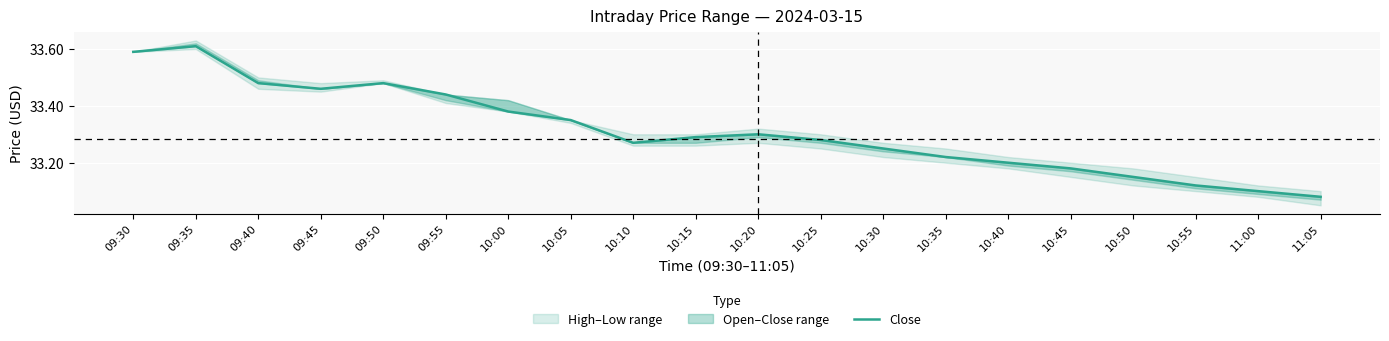

Reading left to right, transcribe all the data shown in this chart.

33.6	33.6	33.5	33.5	33.5	33.4	33.4	33.4	33.3	33.3	33.3	33.3	33.2	33.2	33.2	33.2	33.1	33.1	33.1	33.1